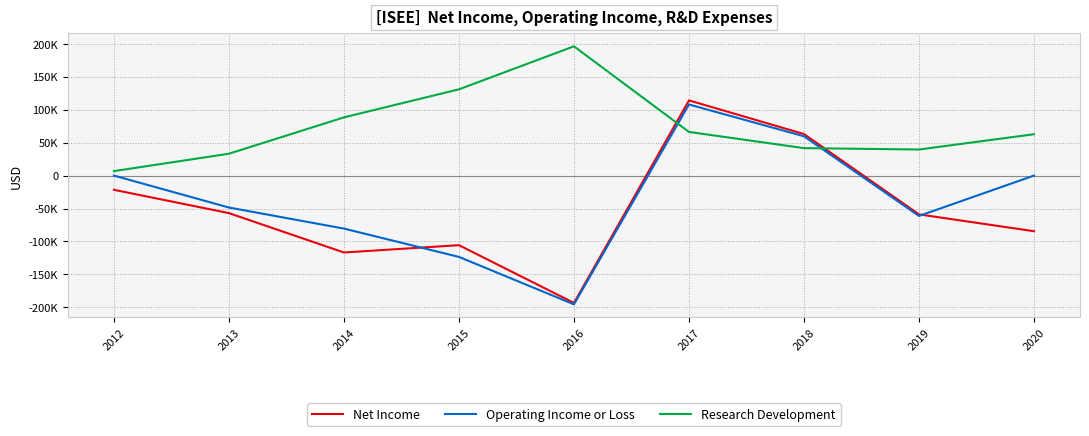

What is the approximate value of Net Income at 2014, to the nearest 100?

-116800